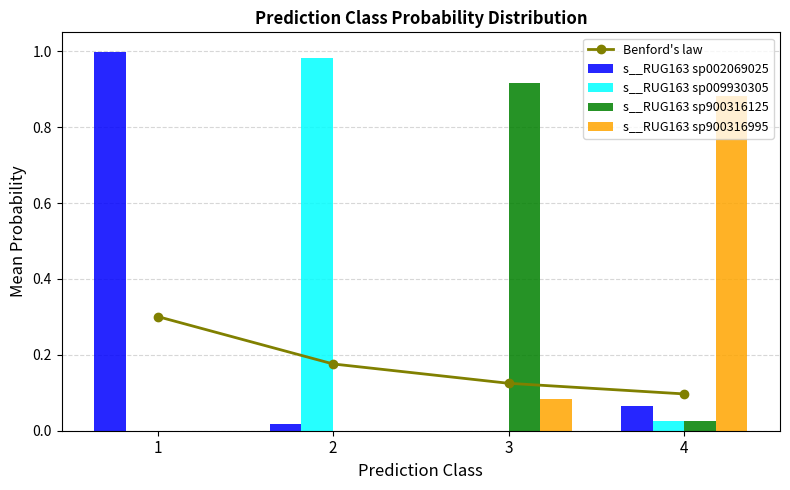

What is the sum of all s__RUG163 sp900316995 values?

1.0